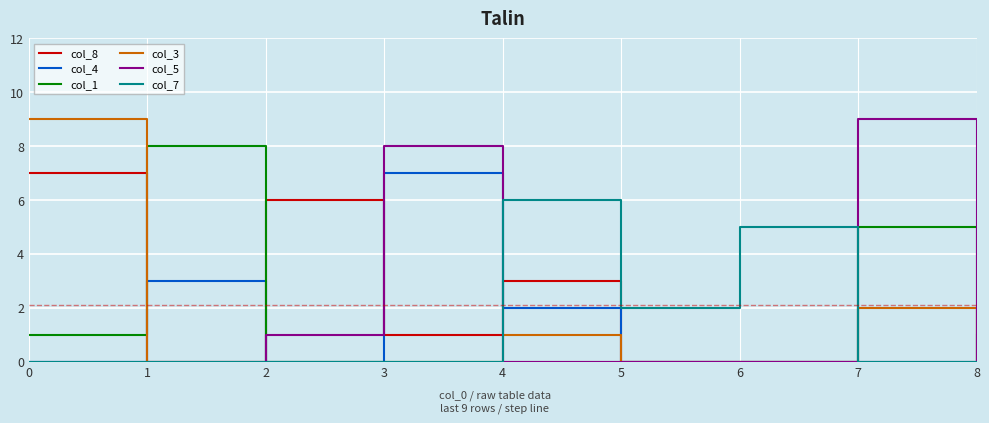

Is the value of col_7 at 4 greater than the value of col_8 at 6?

Yes